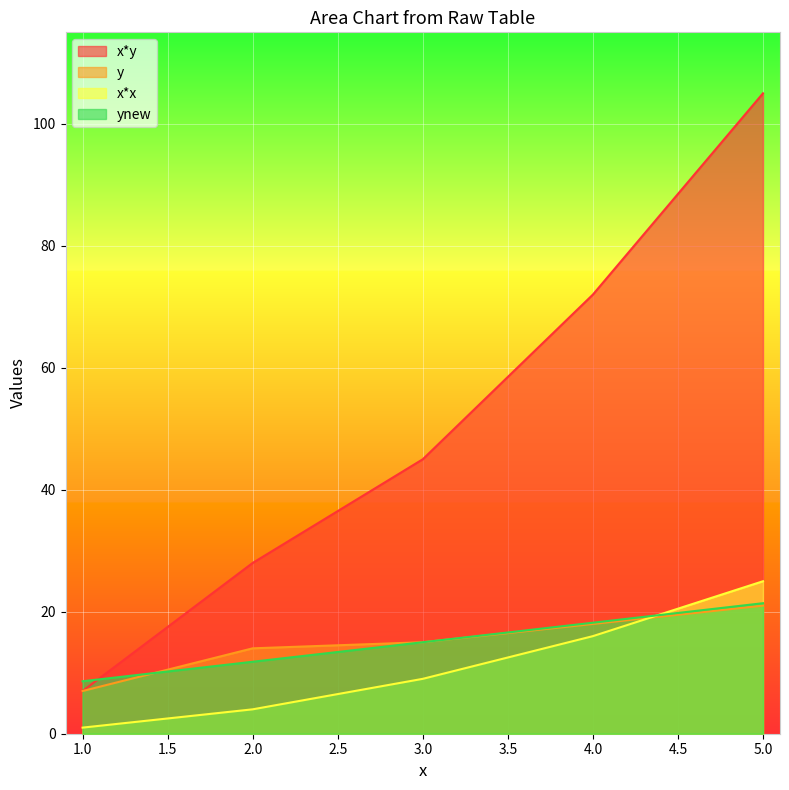

Is it true that ynew equals 15.0 at 3.0?

True